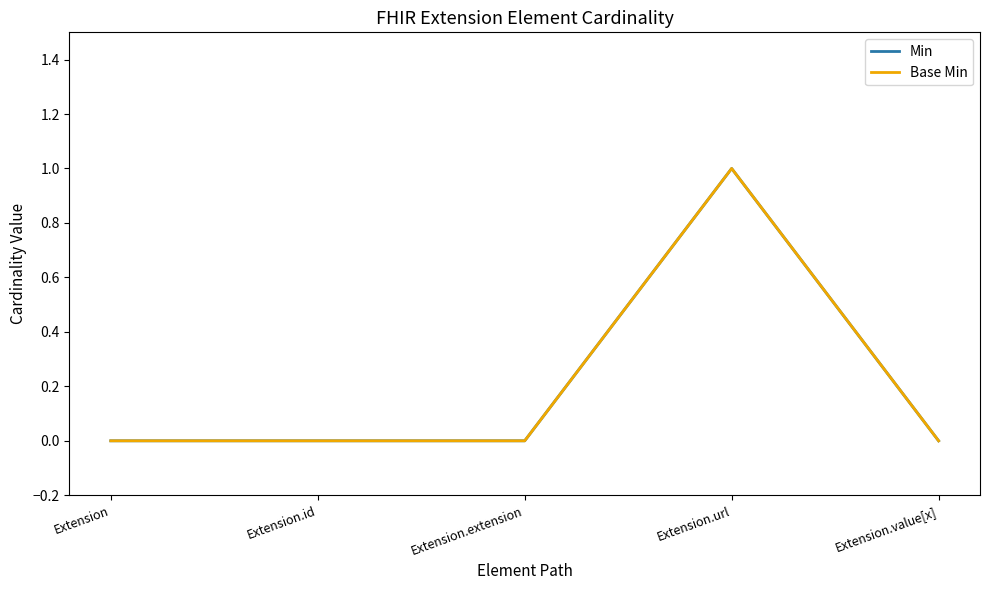

What is the sum of the Min values at Extension.url and Extension?

1